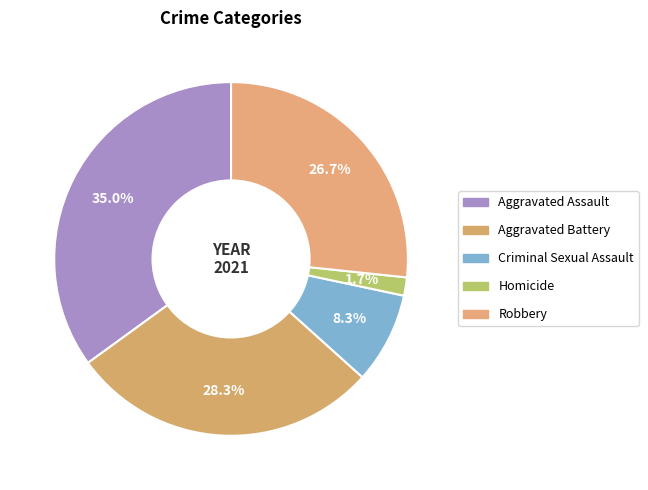

The Aggravated Assault slice represents 23% of the pie. True or false?

False